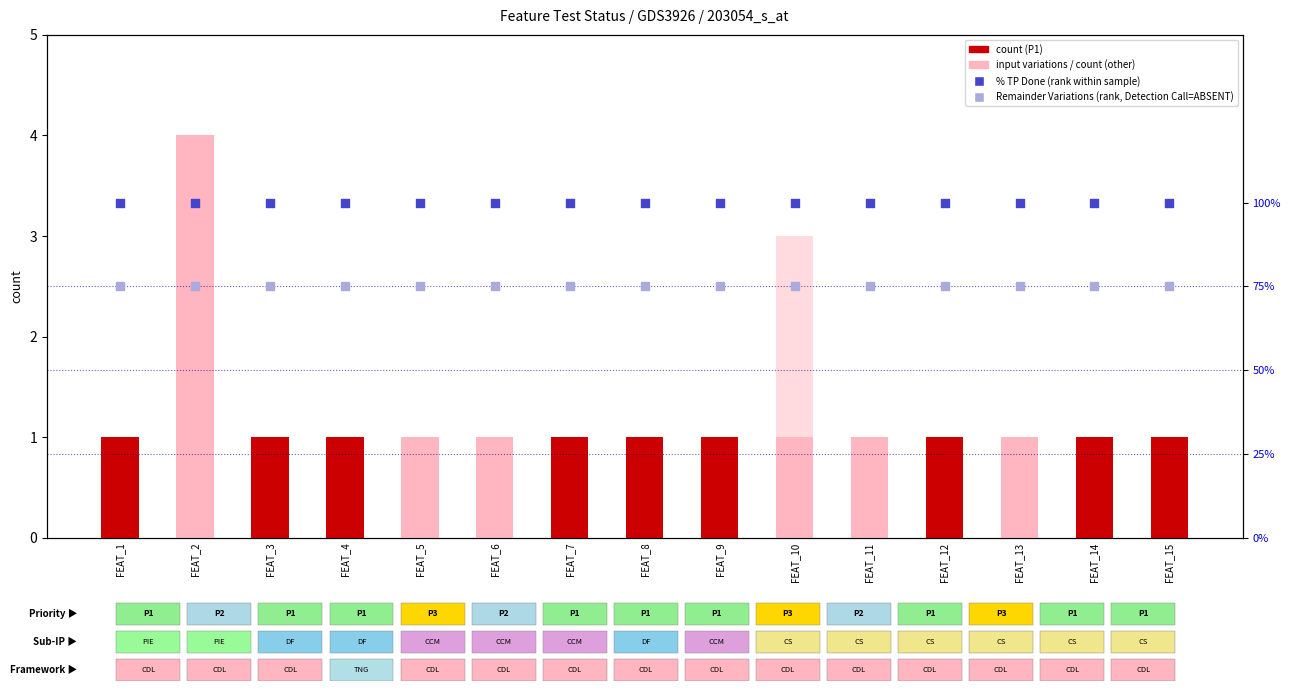

Which series has the largest total across all categories?

count